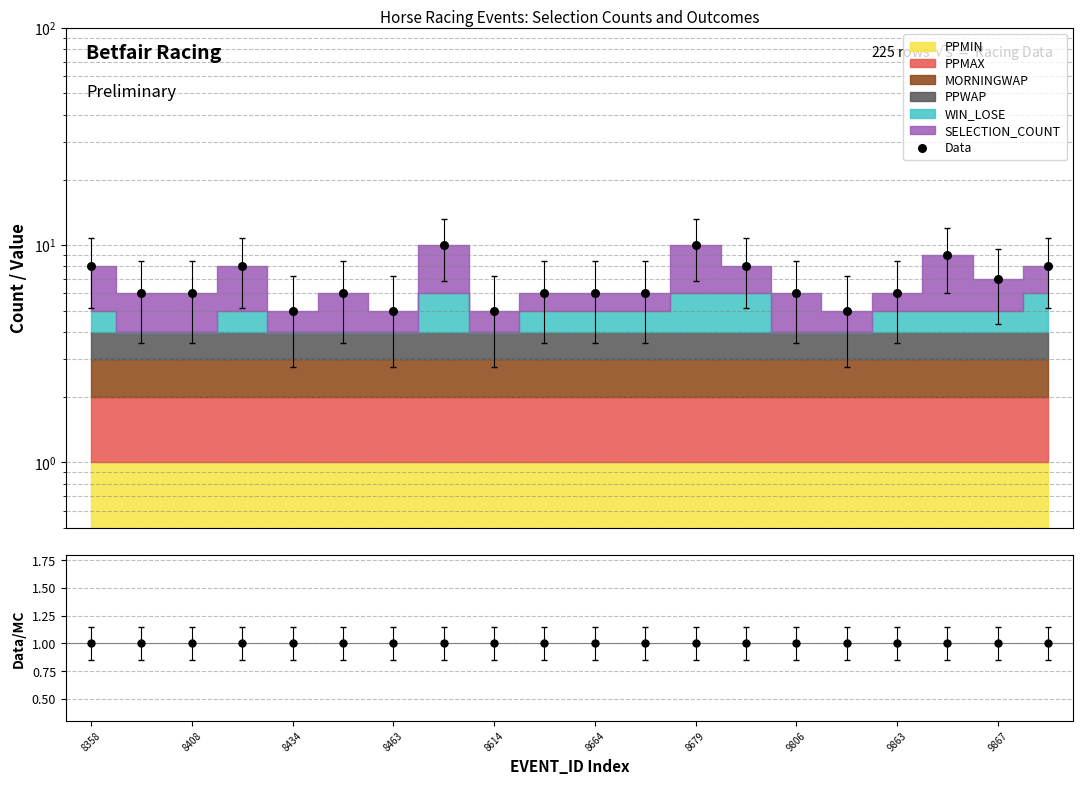

What is the total value across all series at 8614?

6